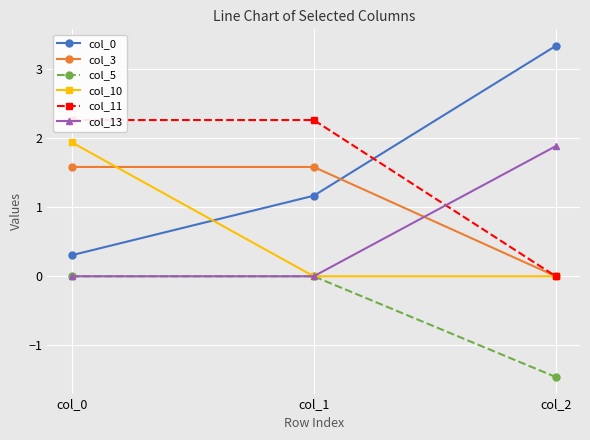

What is the spread (max minus min) of values at col_1?

2.3